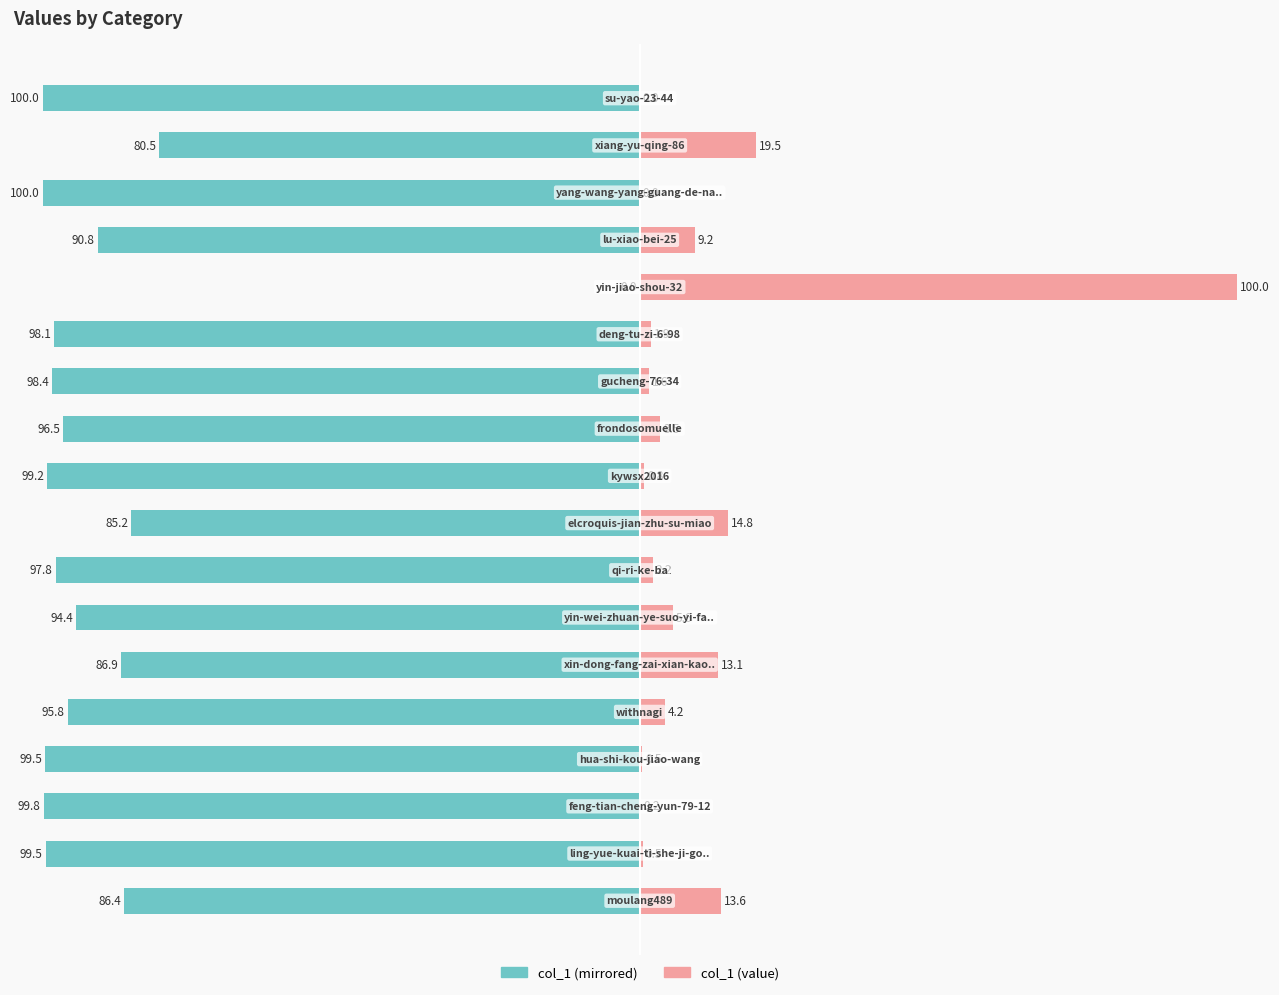

How many data points in col_1 (left) are above -96?

8